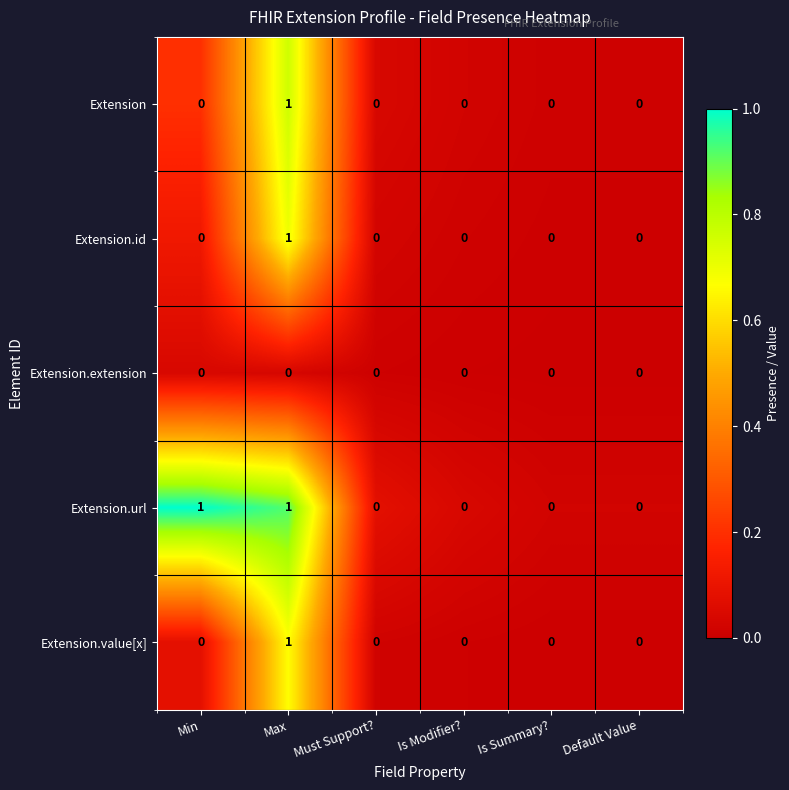

Reading right to left, transcribe all the data shown in this chart.

Extension: Default Value=0	Is Summary?=0	Is Modifier?=0	Must Support?=0	Max=1	Min=0
Extension.id: Default Value=0	Is Summary?=0	Is Modifier?=0	Must Support?=0	Max=1	Min=0
Extension.extension: Default Value=0	Is Summary?=0	Is Modifier?=0	Must Support?=0	Max=0	Min=0
Extension.url: Default Value=0	Is Summary?=0	Is Modifier?=0	Must Support?=0	Max=1	Min=1
Extension.value[x]: Default Value=0	Is Summary?=0	Is Modifier?=0	Must Support?=0	Max=1	Min=0